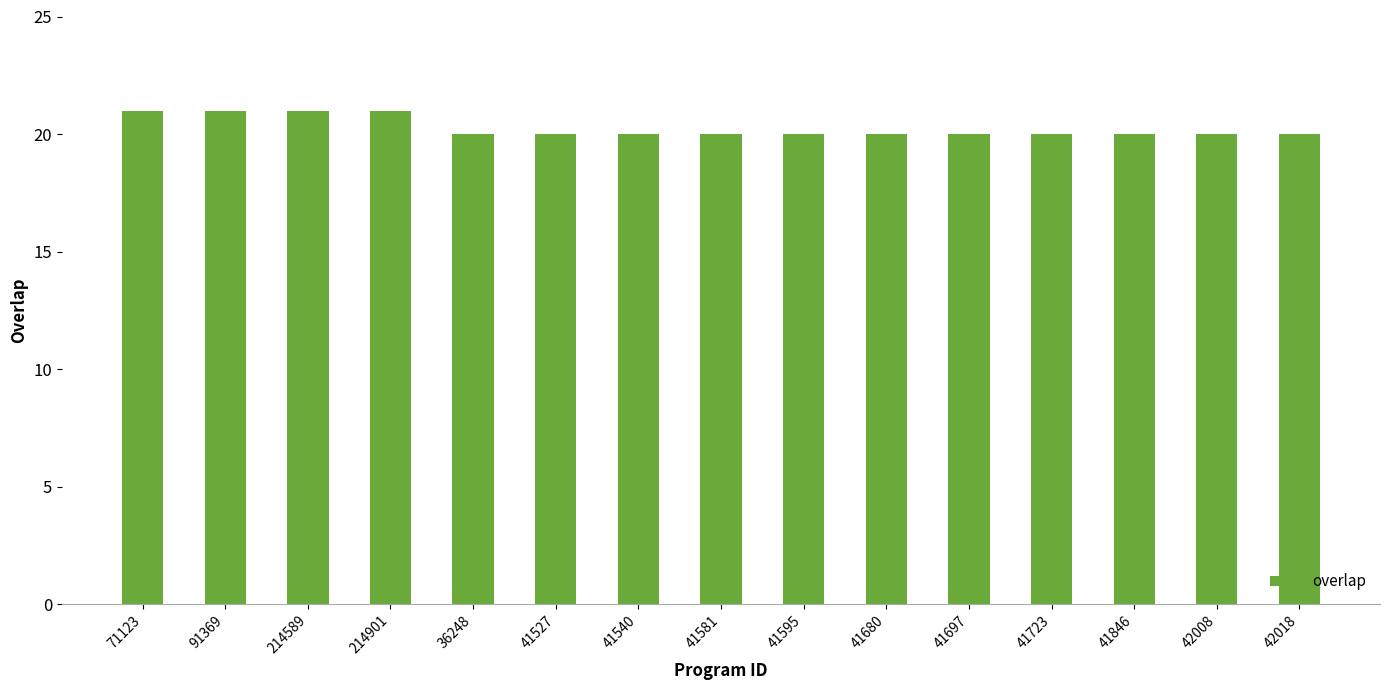

What position from the right is 41697?

5